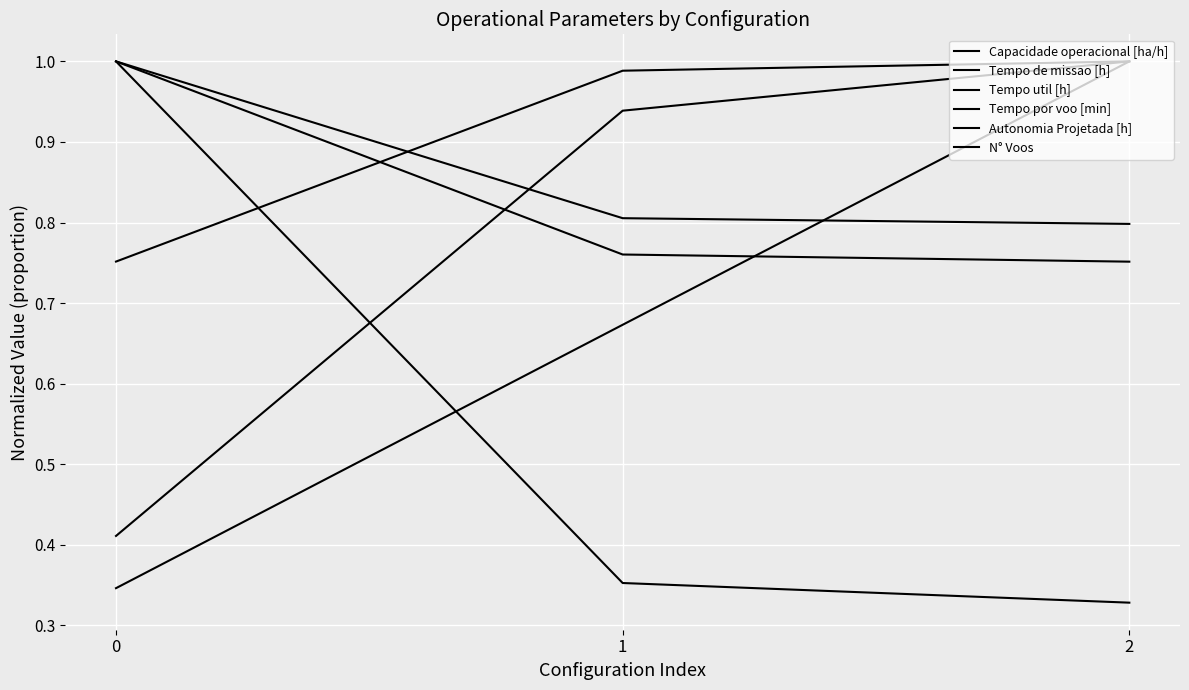

How many lines are shown in the chart?

6